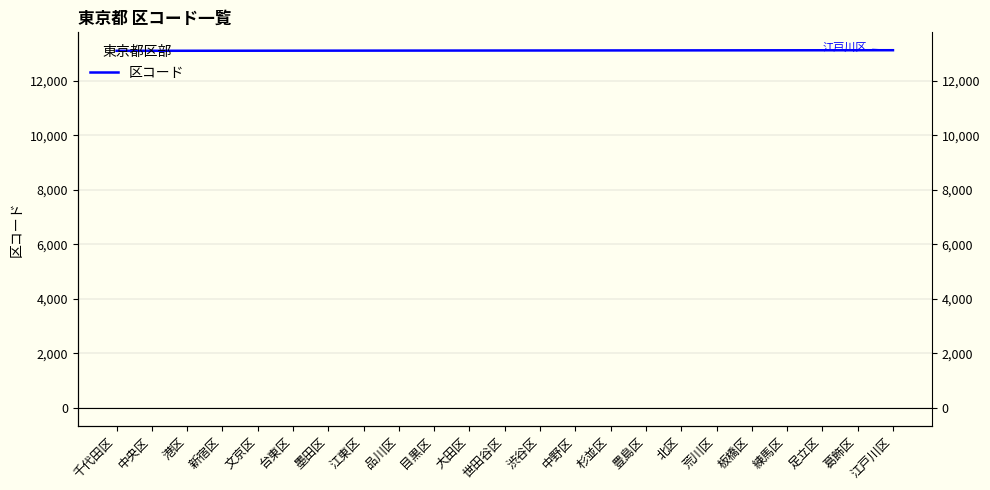

What is the value of the 3rd point from the left?

13103